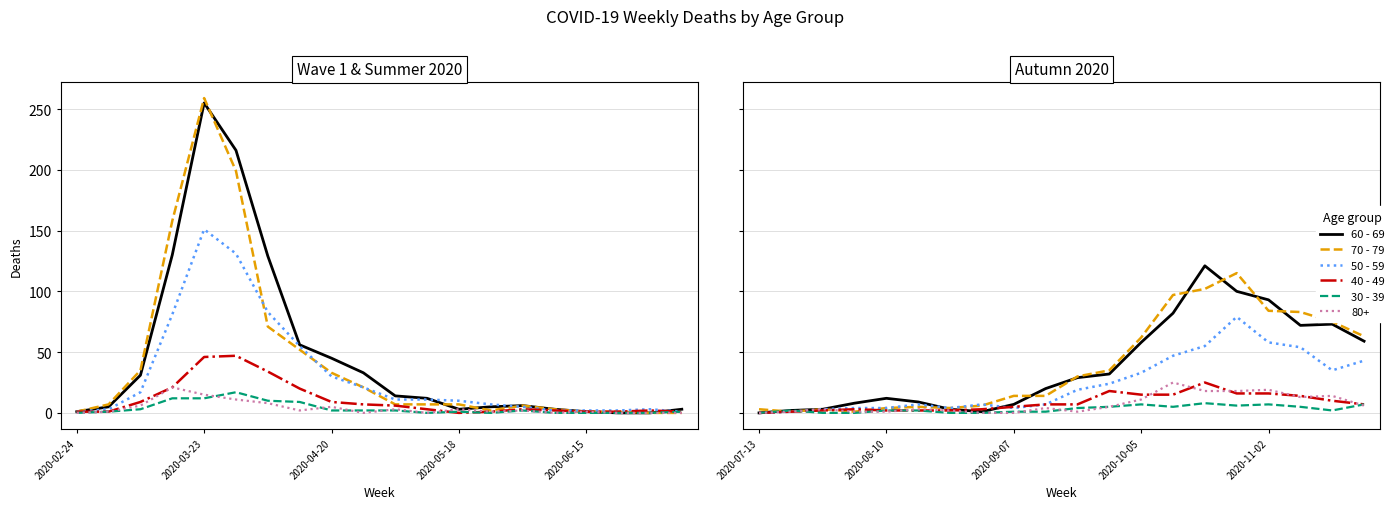

The value of 40 - 49 at 5 is 2. True or false?

True